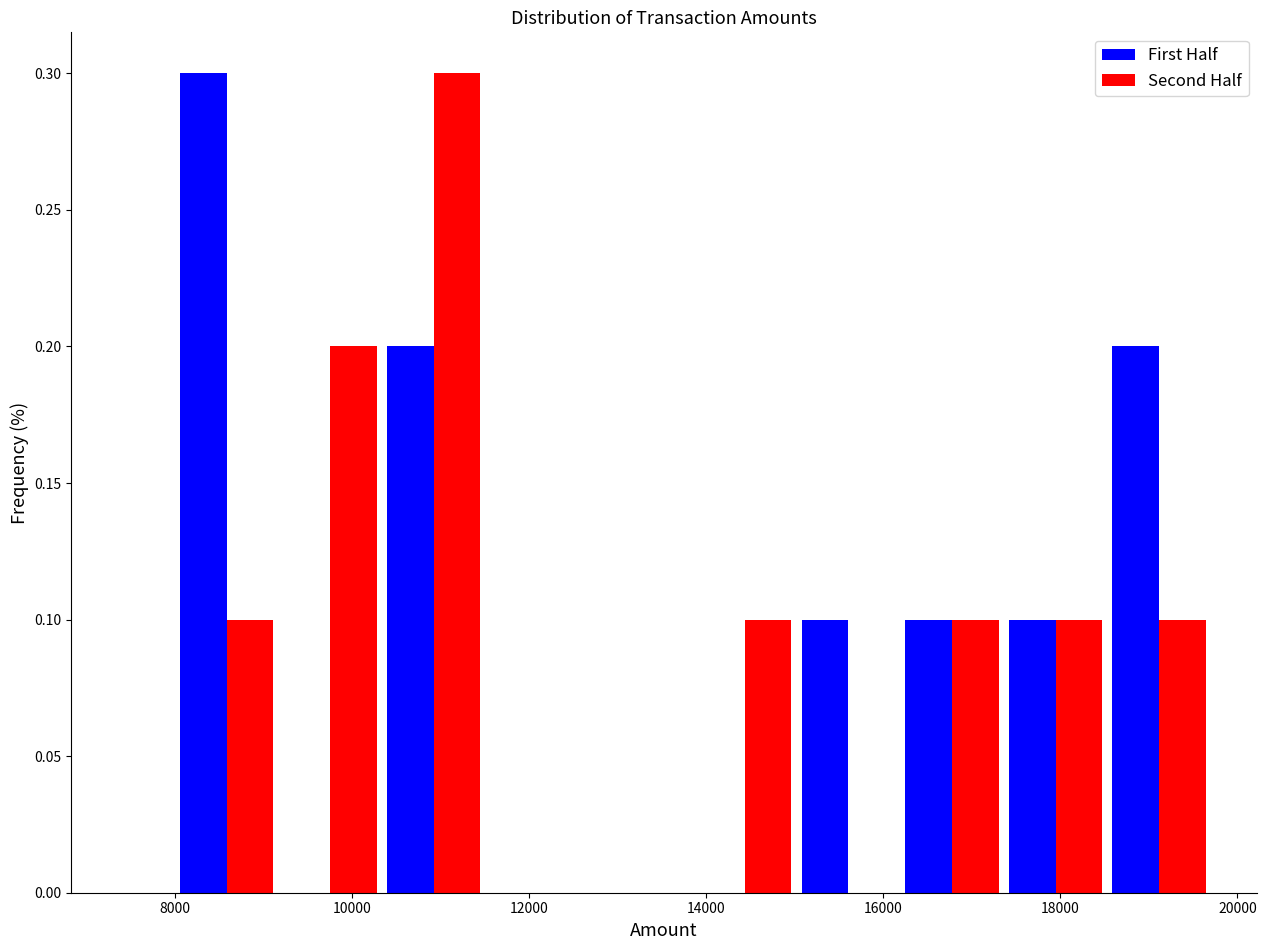

Reading left to right, list every range on the x-axis with the height of the bar of each series over it. Neither the bar edges nor the heights are printed on the chart, so give them approximately, as read against the axes.

8000 to 9200: First Half=0.3	Second Half=0.1
9200 to 10400: First Half=0	Second Half=0.2
10400 to 11600: First Half=0.2	Second Half=0.3
11600 to 12600: First Half=0	Second Half=0
12600 to 13800: First Half=0	Second Half=0
13800 to 15000: First Half=0	Second Half=0.1
15000 to 16200: First Half=0.1	Second Half=0
16200 to 17400: First Half=0.1	Second Half=0.1
17400 to 18600: First Half=0.1	Second Half=0.1
18600 to 19800: First Half=0.2	Second Half=0.1